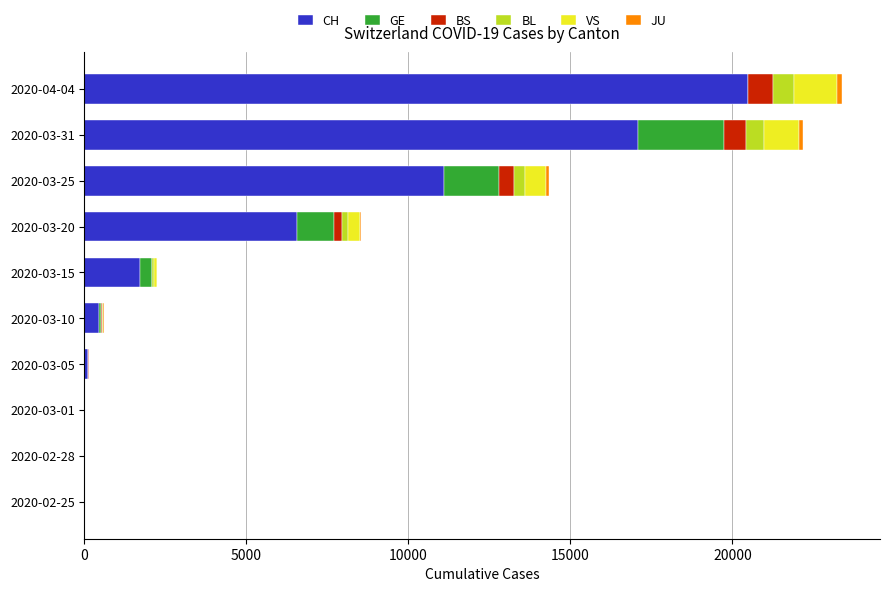

At which label does CH reach its peak?

2020-04-04